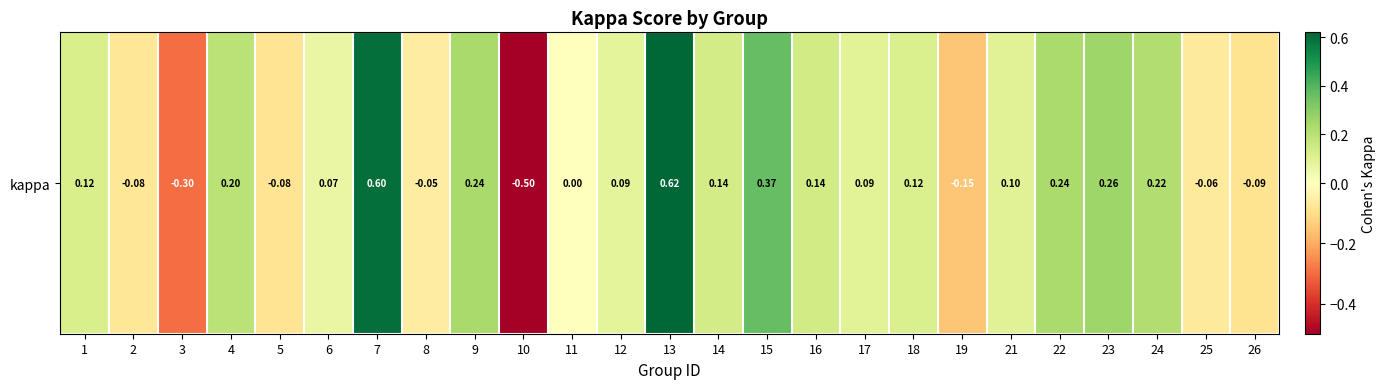

What is the average value?

0.1